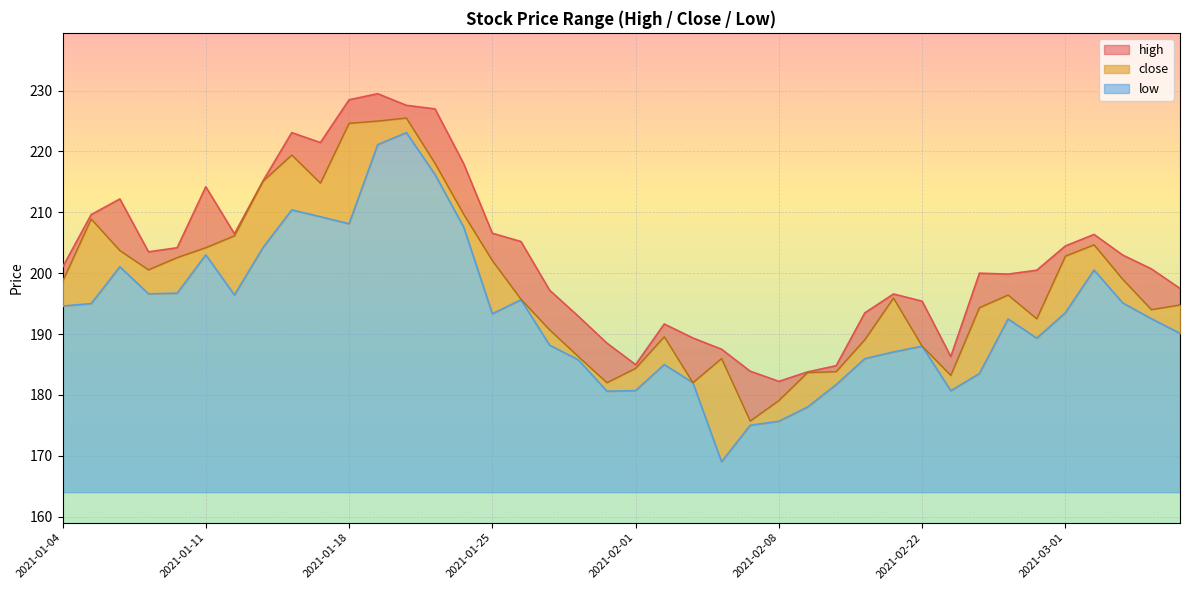

The low series shows 203.0 at 2021-01-11. True or false?

True